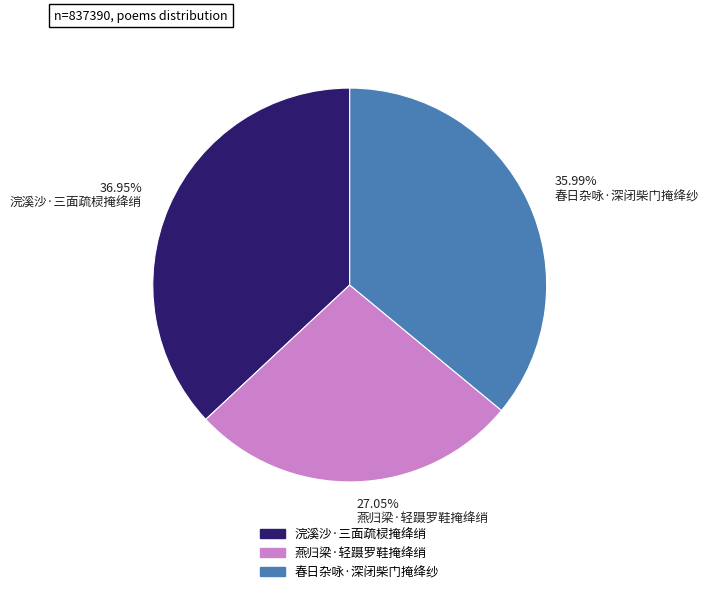

To the nearest percent, what portion does 燕归梁·轻蹑罗鞋掩绛绡 represent?

27%